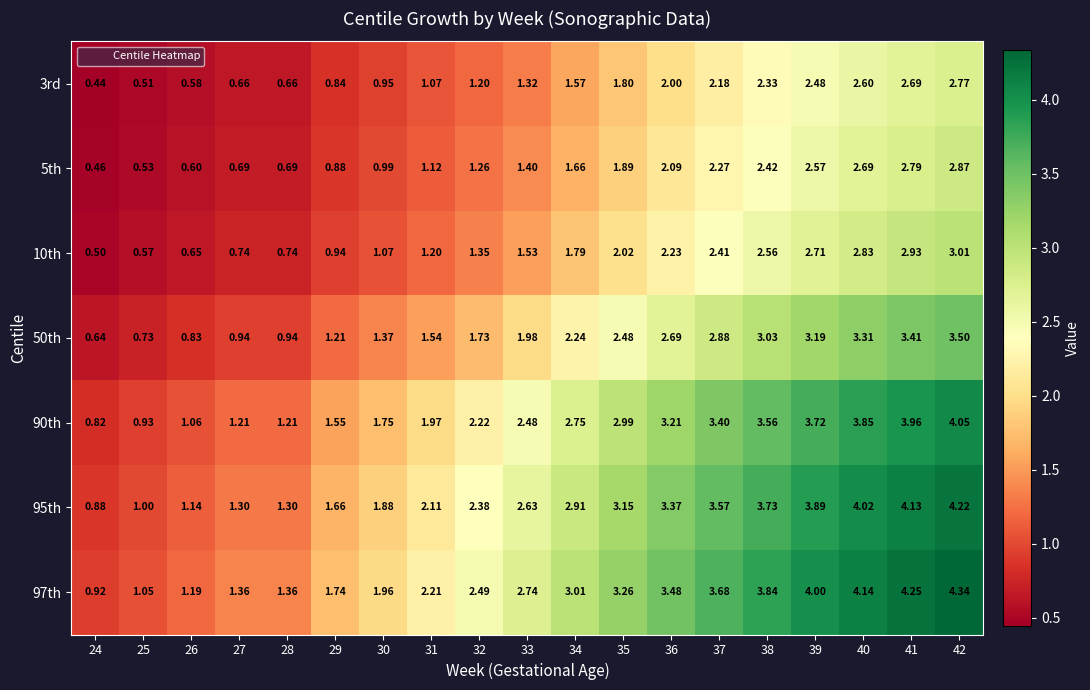

List the series in order of their peak value, lowest first.

3rd, 5th, 10th, 50th, 90th, 95th, 97th